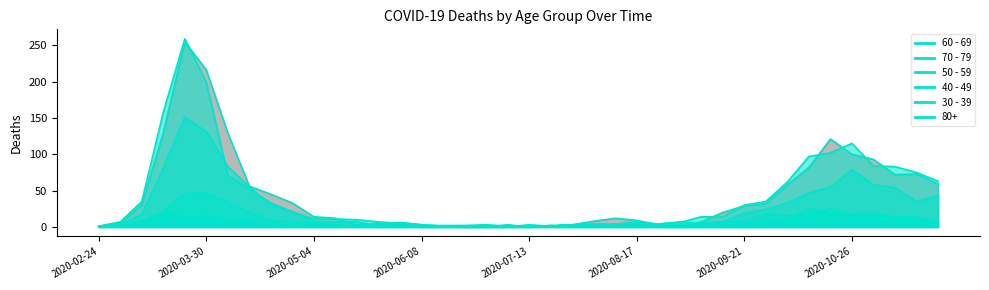

True or false: 50 - 59 has more than 2 points higher than both neighbors.

True